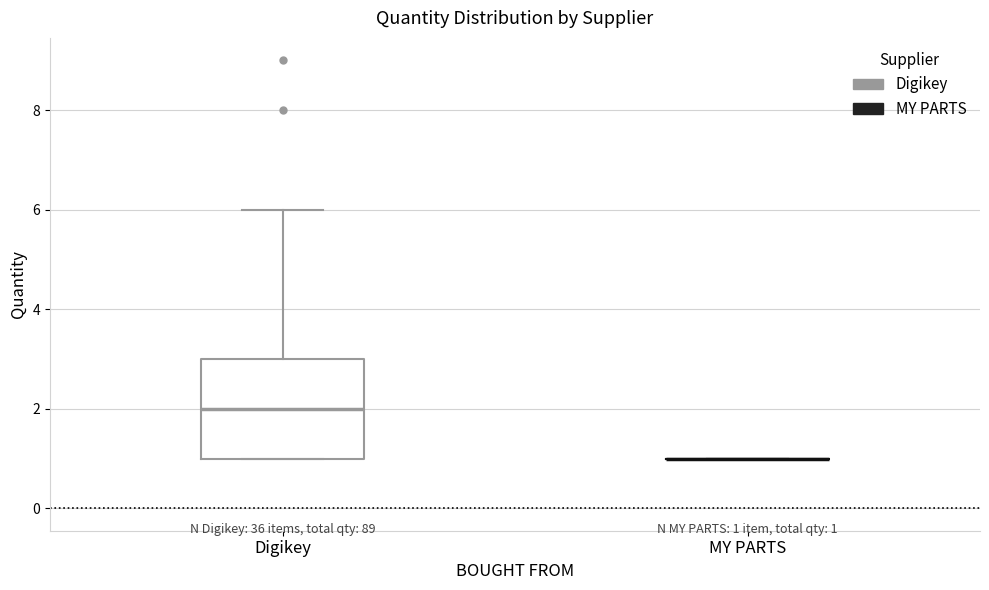

Comparing the boxes themselves (not the whiskers), which one is the tallest?

Digikey